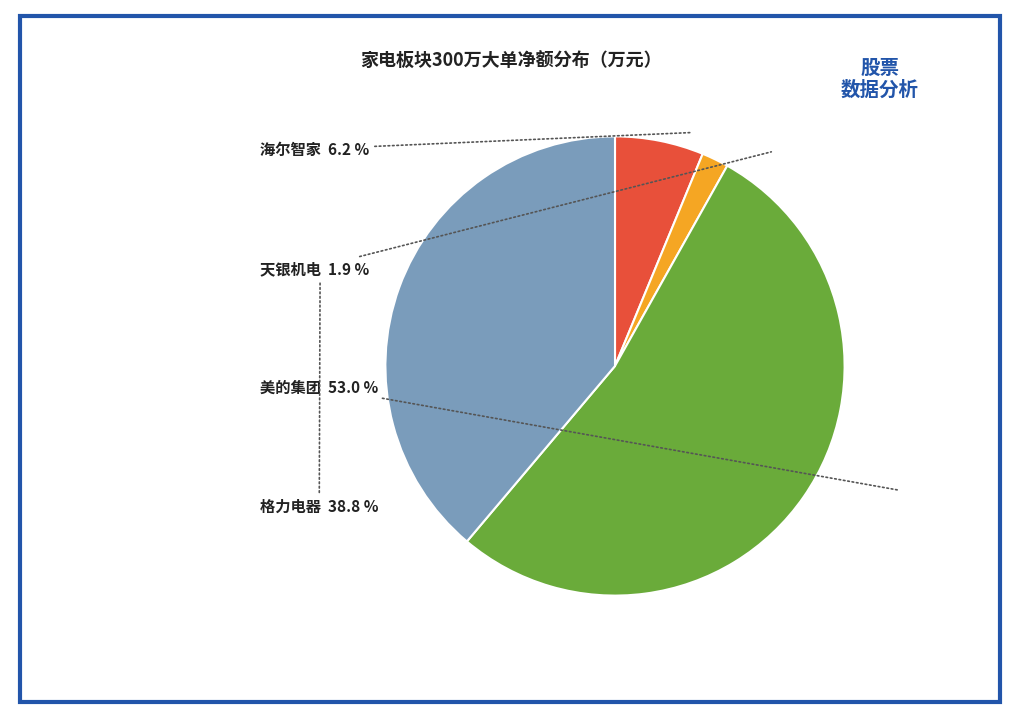

Is there any slice that represents more than half of the pie?

Yes